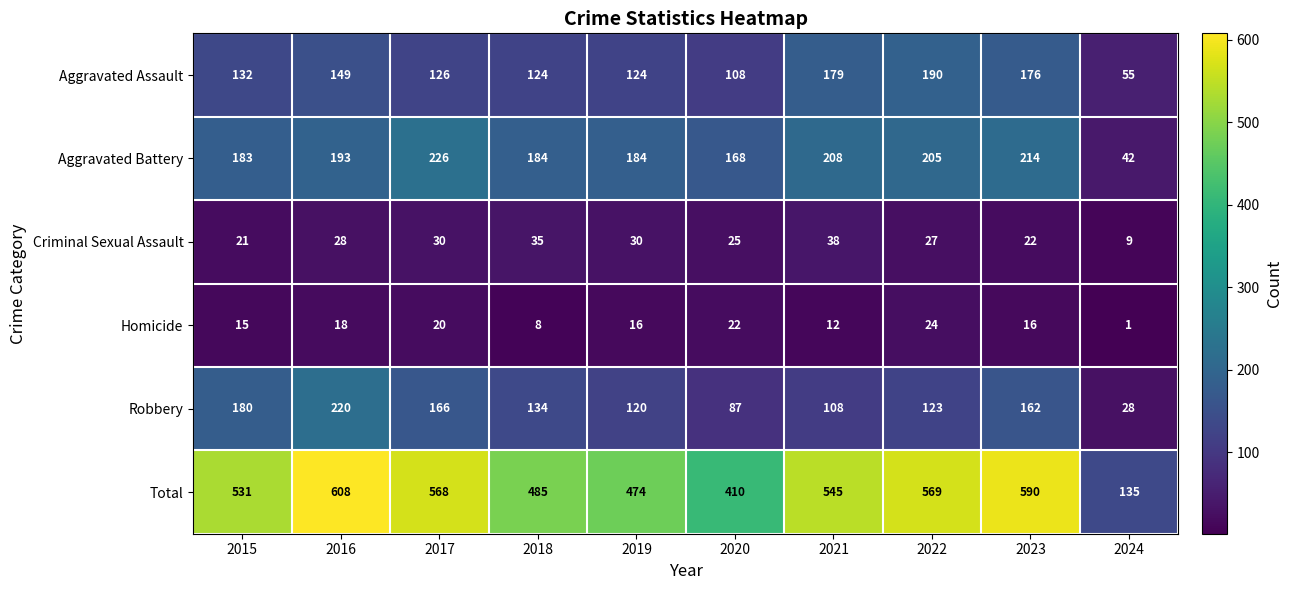

What is the sum of the Total values at 2015 and 2018?

1016